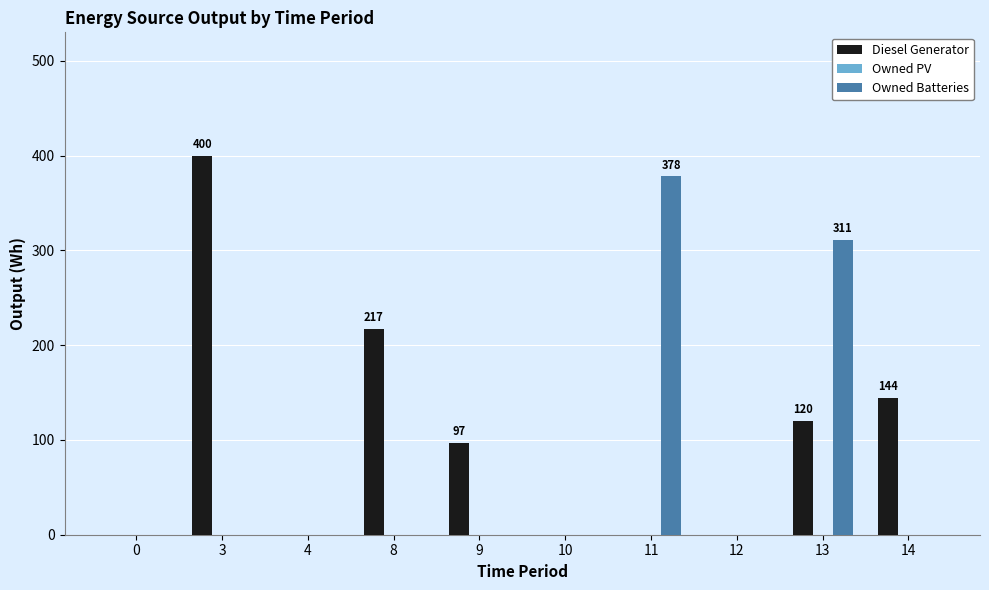

Are the bars grouped side by side (vs. stacked)?

Yes